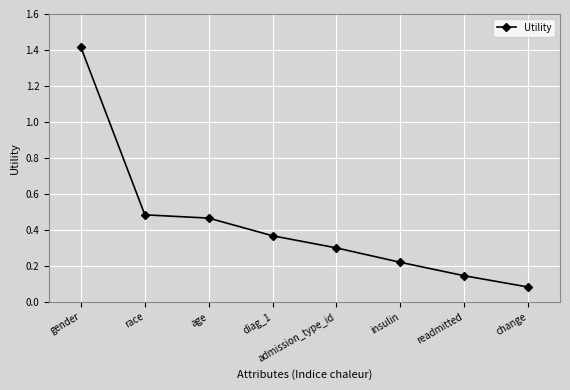

True or false: the data shows 0.1 at diag_1.

False